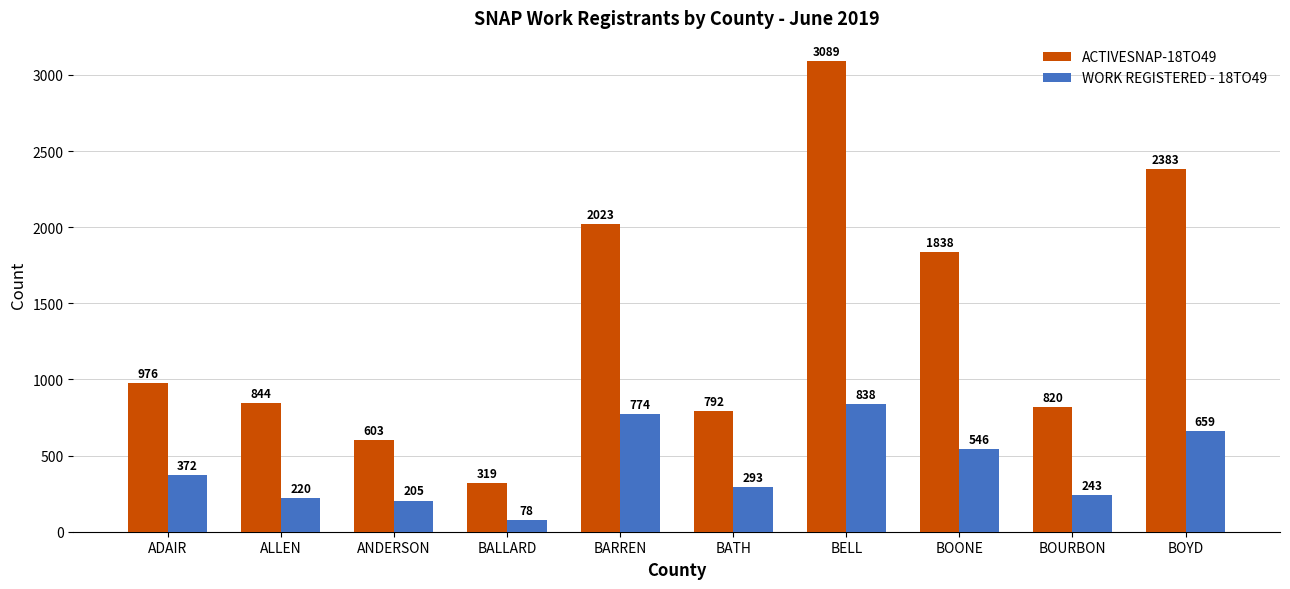

At which category is the sum across all series the highest?

BELL